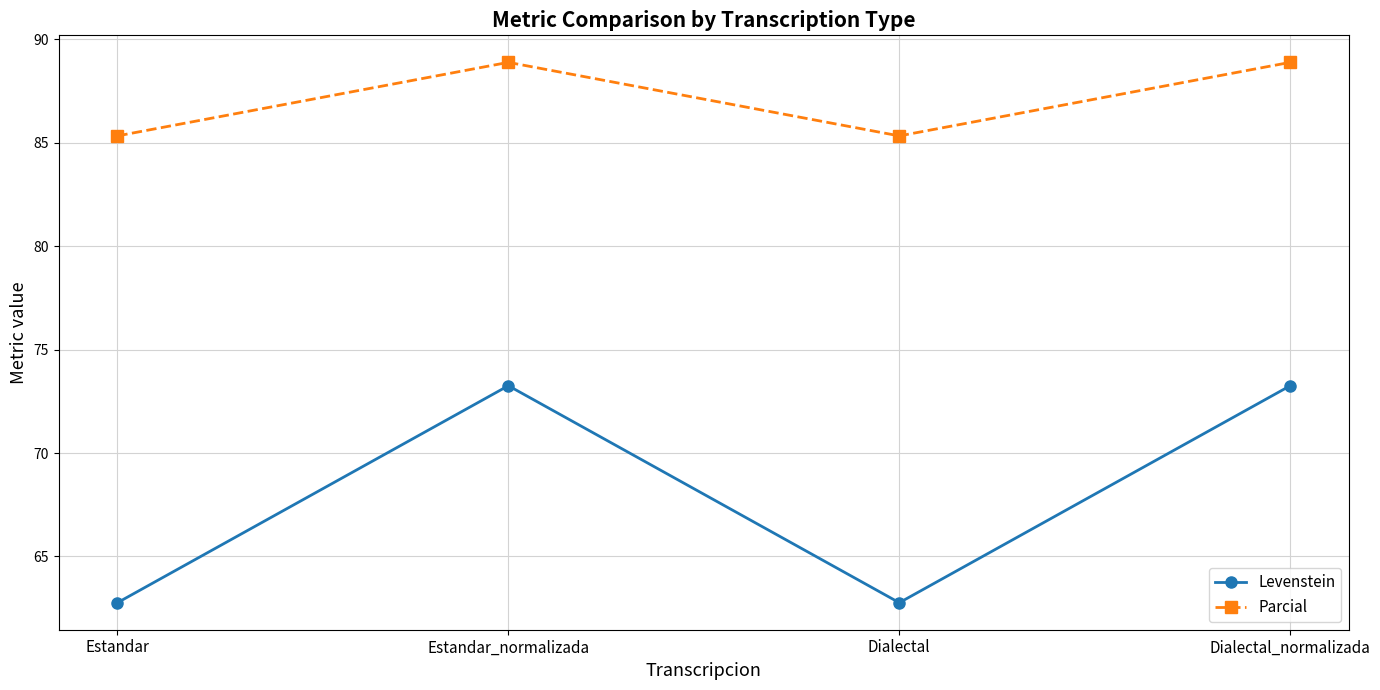

What is the approximate value of Parcial at Estandar?

85.3